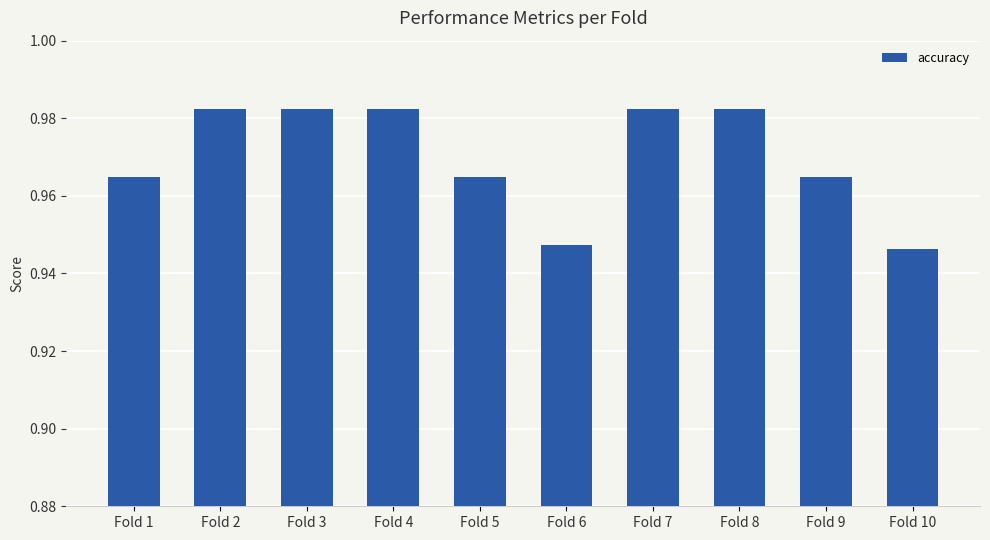

How many values are between 0 and 1?

10